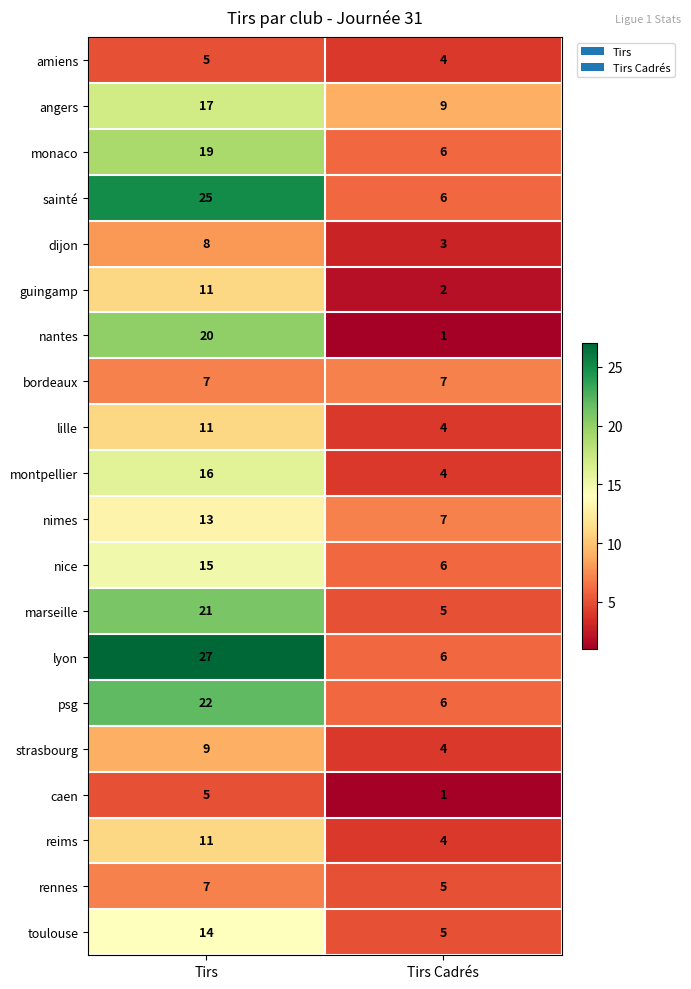

What is the sum of all lille values?

15